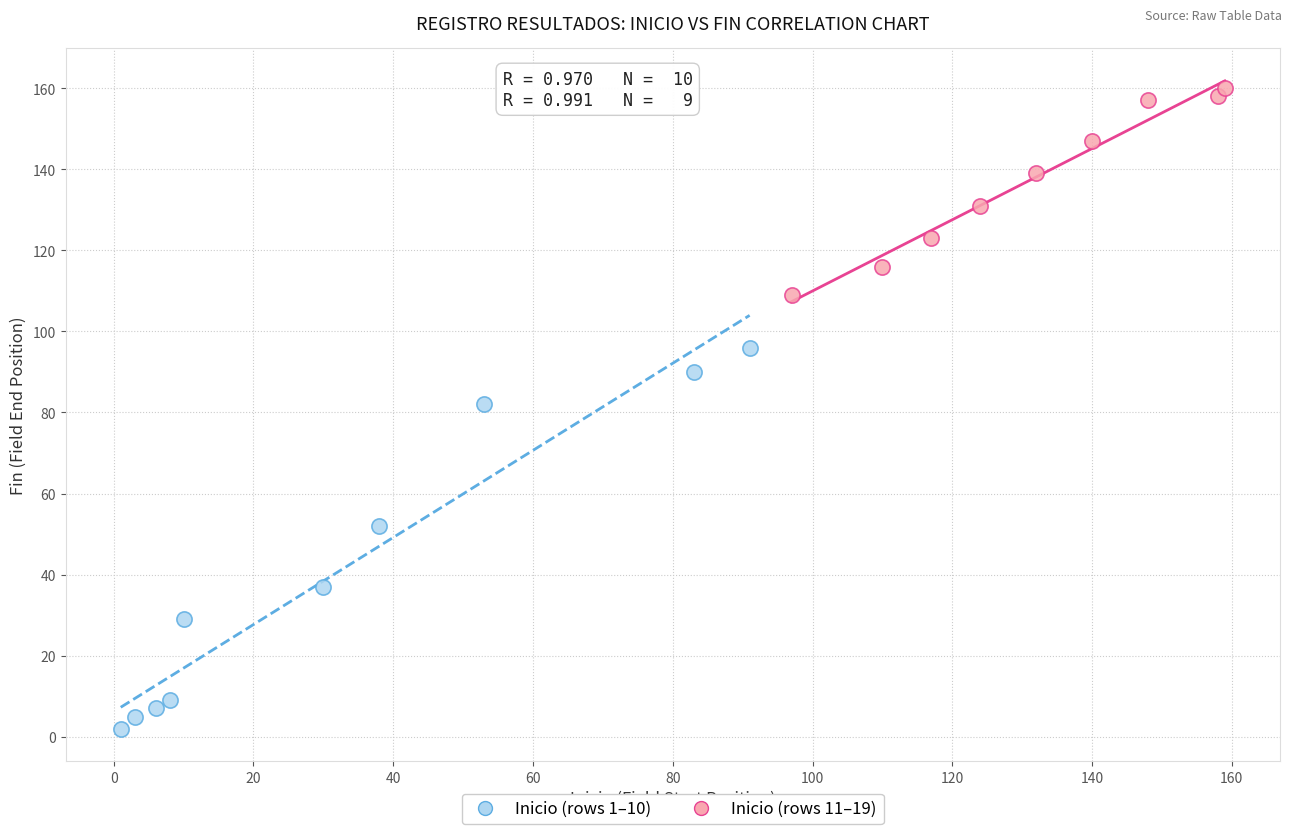

Which series contains the highest Y value?

Inicio (rows 11–19)